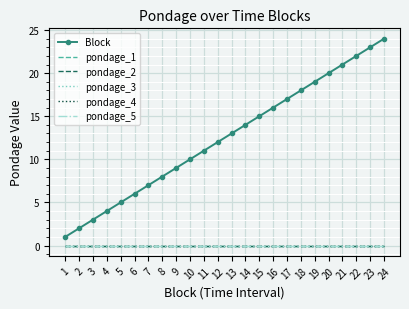

Reading left to right, list all the values displayed in this chart.

Block: 1=1	2=2	3=3	4=4	5=5	6=6	7=7	8=8	9=9	10=10	11=11	12=12	13=13	14=14	15=15	16=16	17=17	18=18	19=19	20=20	21=21	22=22	23=23	24=24
pondage_1: 1=0	2=0	3=0	4=0	5=0	6=0	7=0	8=0	9=0	10=0	11=0	12=0	13=0	14=0	15=0	16=0	17=0	18=0	19=0	20=0	21=0	22=0	23=0	24=0
pondage_2: 1=0	2=0	3=0	4=0	5=0	6=0	7=0	8=0	9=0	10=0	11=0	12=0	13=0	14=0	15=0	16=0	17=0	18=0	19=0	20=0	21=0	22=0	23=0	24=0
pondage_3: 1=0	2=0	3=0	4=0	5=0	6=0	7=0	8=0	9=0	10=0	11=0	12=0	13=0	14=0	15=0	16=0	17=0	18=0	19=0	20=0	21=0	22=0	23=0	24=0
pondage_4: 1=0	2=0	3=0	4=0	5=0	6=0	7=0	8=0	9=0	10=0	11=0	12=0	13=0	14=0	15=0	16=0	17=0	18=0	19=0	20=0	21=0	22=0	23=0	24=0
pondage_5: 1=0	2=0	3=0	4=0	5=0	6=0	7=0	8=0	9=0	10=0	11=0	12=0	13=0	14=0	15=0	16=0	17=0	18=0	19=0	20=0	21=0	22=0	23=0	24=0